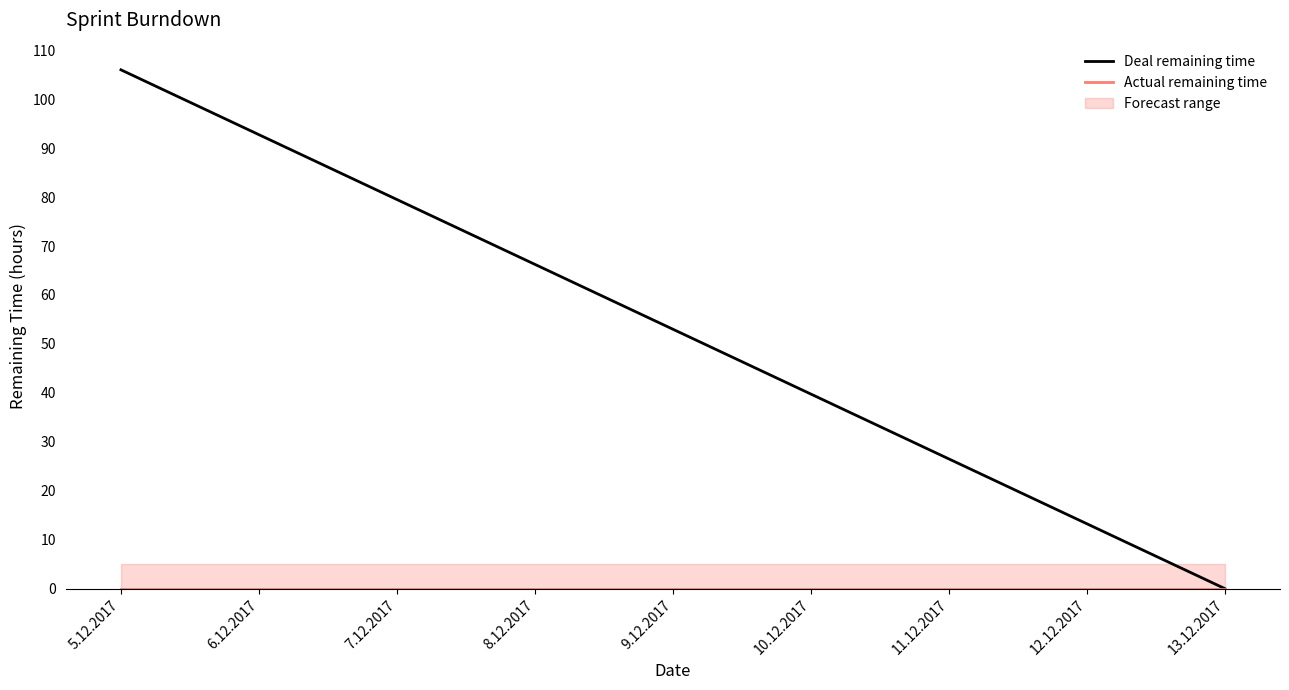

True or false: Actual remaining time and Deal remaining time cross at least once.

False